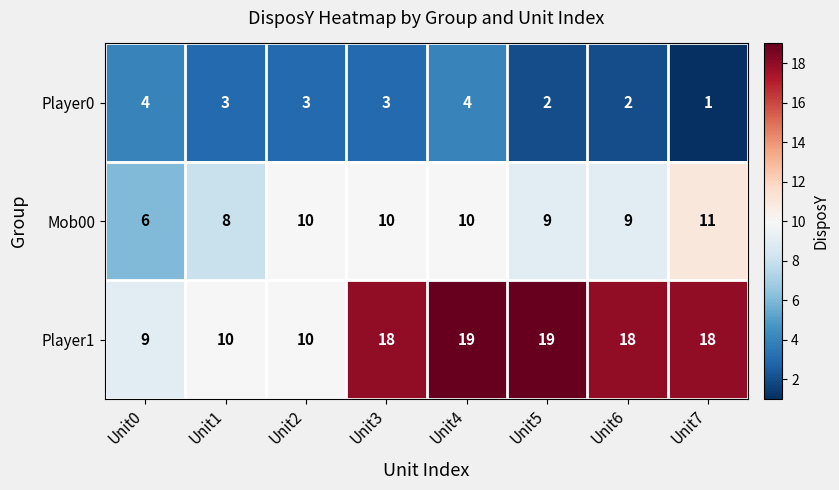

At how many categories does at least one series exceed 12?

5